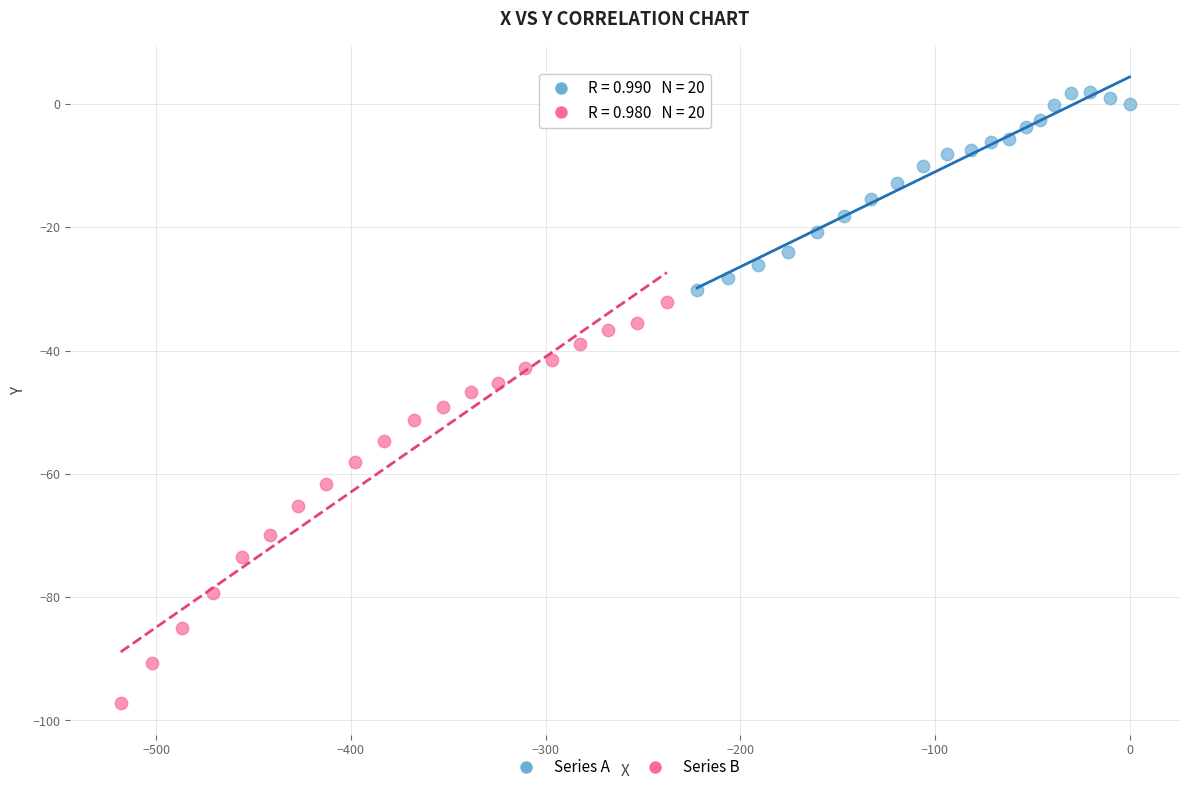

Which series contains the lowest Y value?

Series B